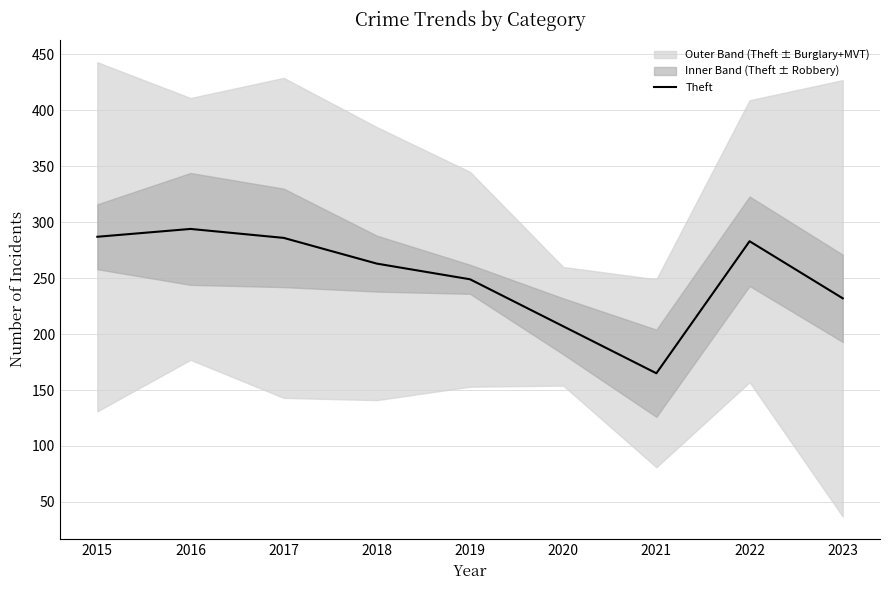

What is the average value?

252